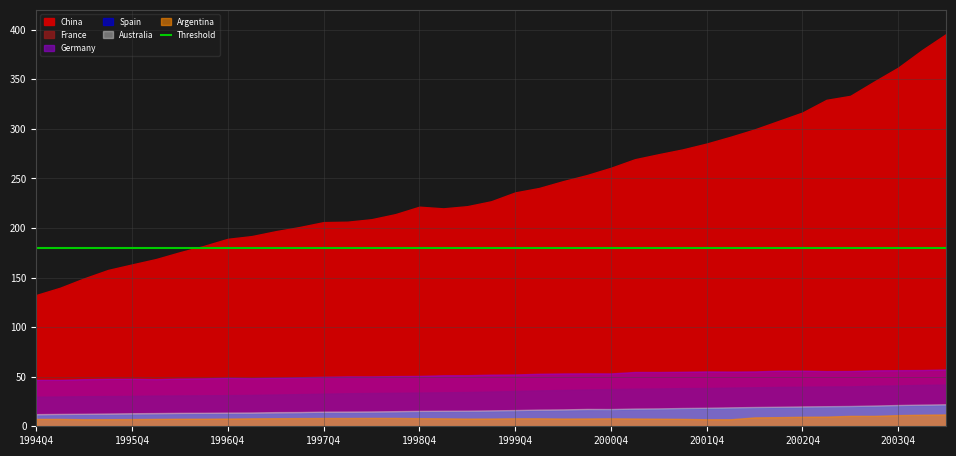

At which category does Australia reach its first local peak?

2000Q3